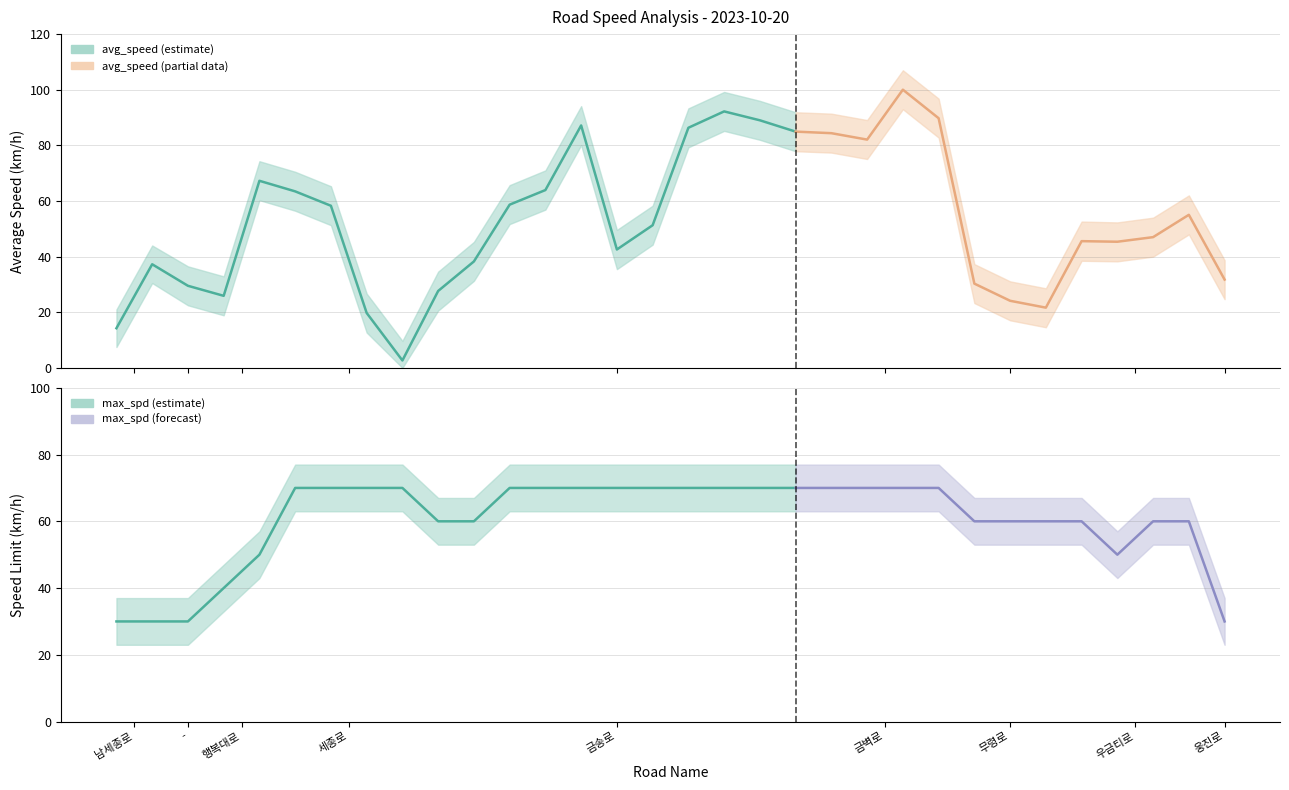

How many lines are shown in the chart?

2